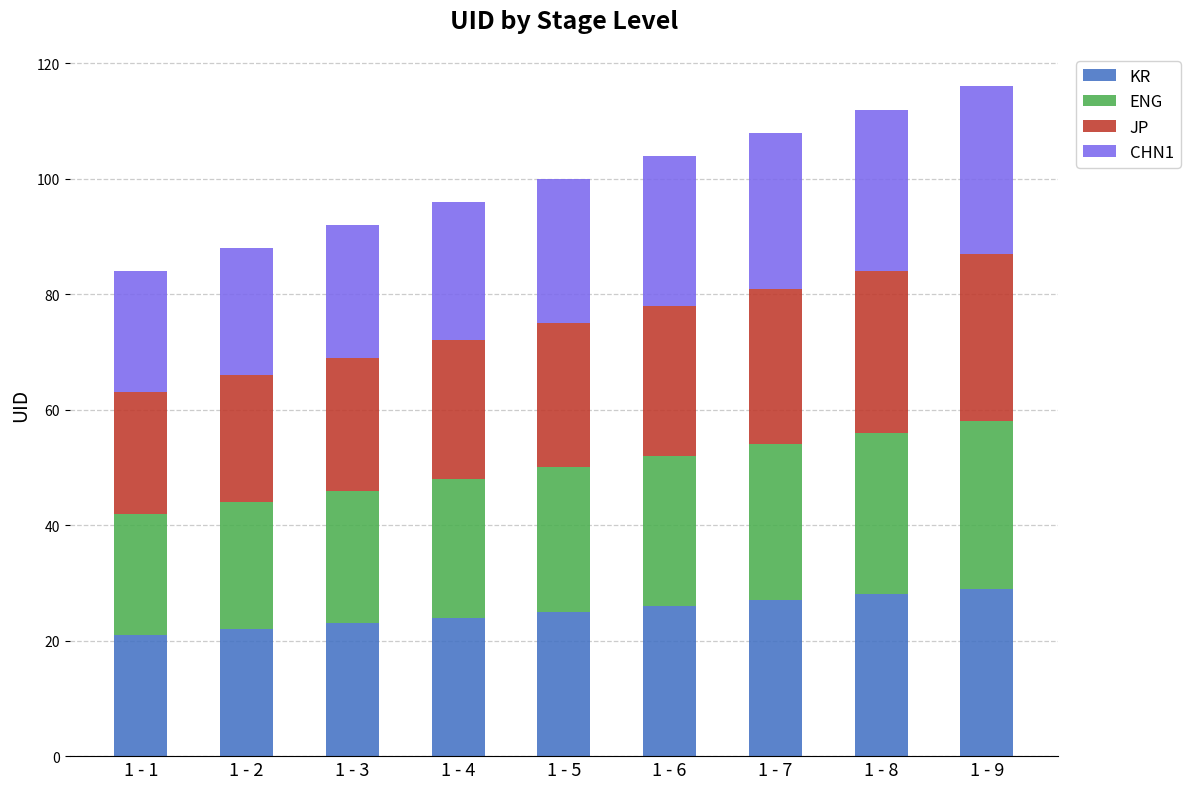

How many data points does each series have?

9